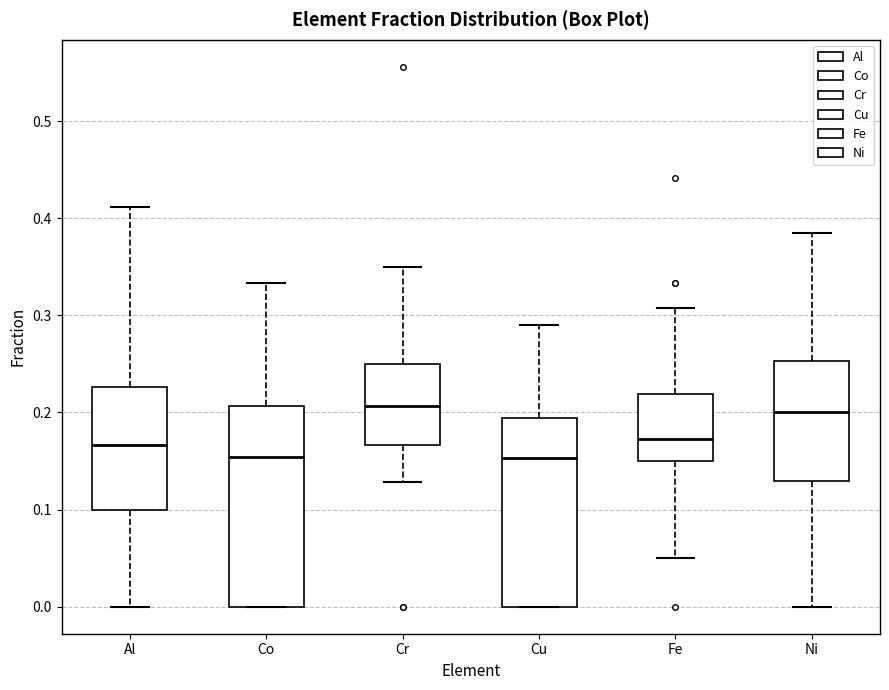

Where is the lower edge of the box for Cu on the y-axis? The values are not printed on the chart, so give them approximately, as read against the axis.

0.00